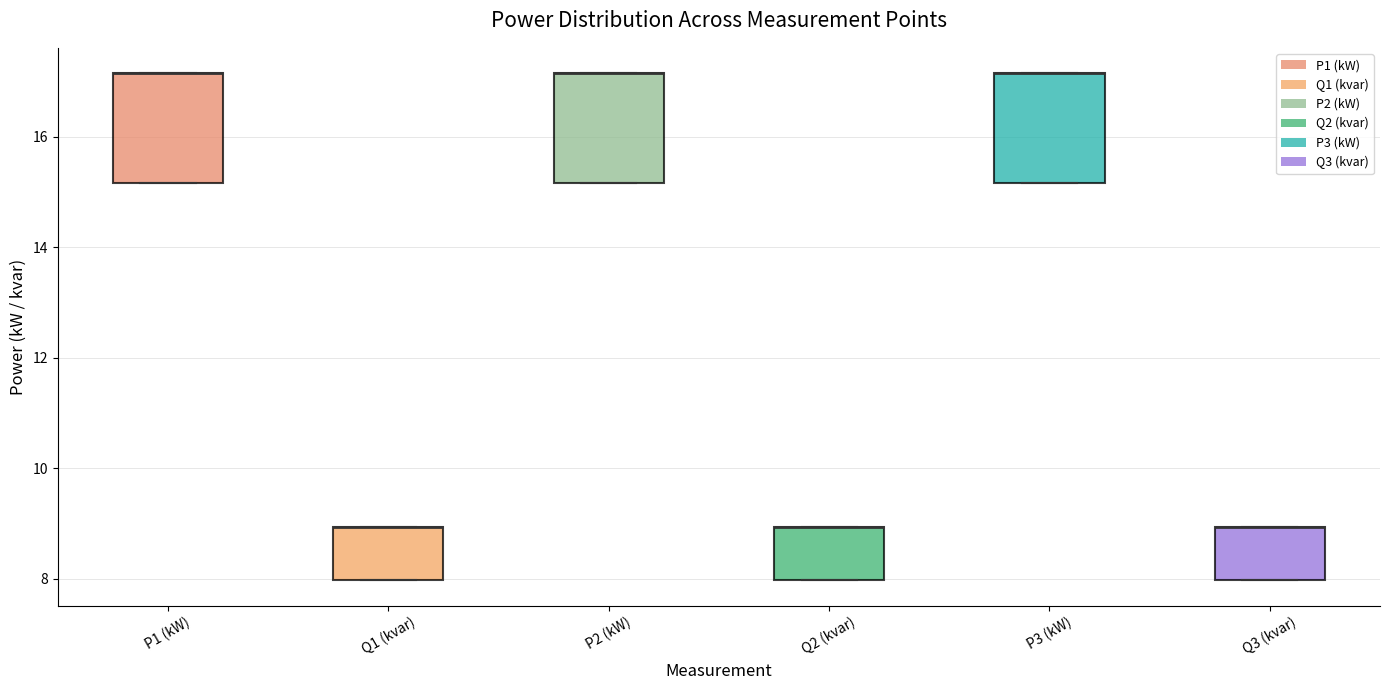

Reading left to right, transcribe this box plot: for each box, give where its median line is, the range the box spans, and where its two whiskers end, as read against the y-axis. The values are not printed on the chart, so give them approximately, as read against the axis.

P1 (kW): median 17.2 (drawn on the box's upper edge), box 15.2 to 17.2, whiskers 15.2 to 17.2
Q1 (kvar): median 9.0 (drawn on the box's upper edge), box 8.0 to 9.0, whiskers 8.0 to 9.0
P2 (kW): median 17.2 (drawn on the box's upper edge), box 15.2 to 17.2, whiskers 15.2 to 17.2
Q2 (kvar): median 9.0 (drawn on the box's upper edge), box 8.0 to 9.0, whiskers 8.0 to 9.0
P3 (kW): median 17.2 (drawn on the box's upper edge), box 15.2 to 17.2, whiskers 15.2 to 17.2
Q3 (kvar): median 9.0 (drawn on the box's upper edge), box 8.0 to 9.0, whiskers 8.0 to 9.0